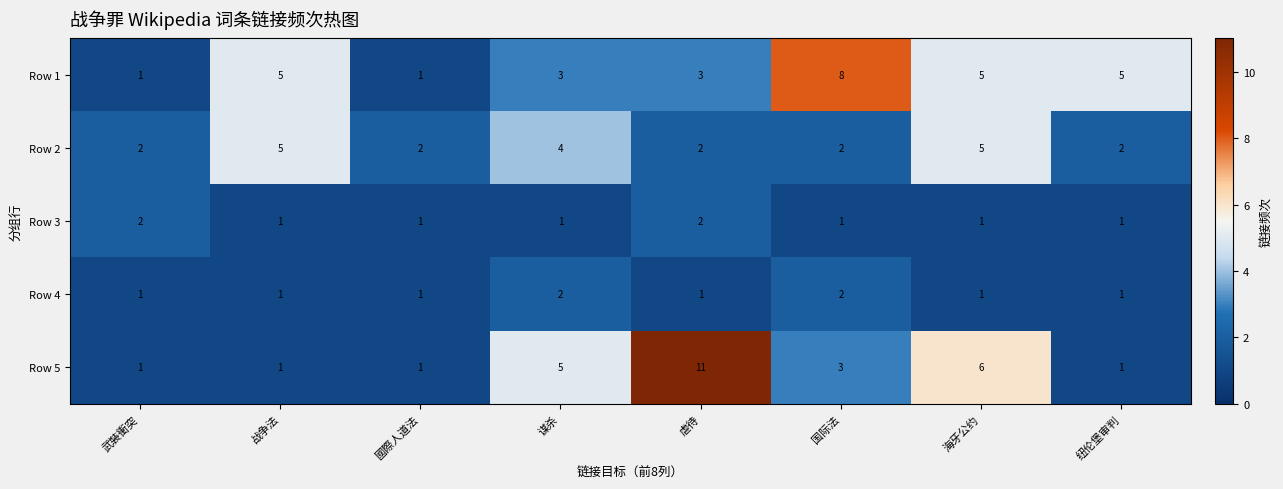

At which label is Row 5 closest to 6?

海牙公约